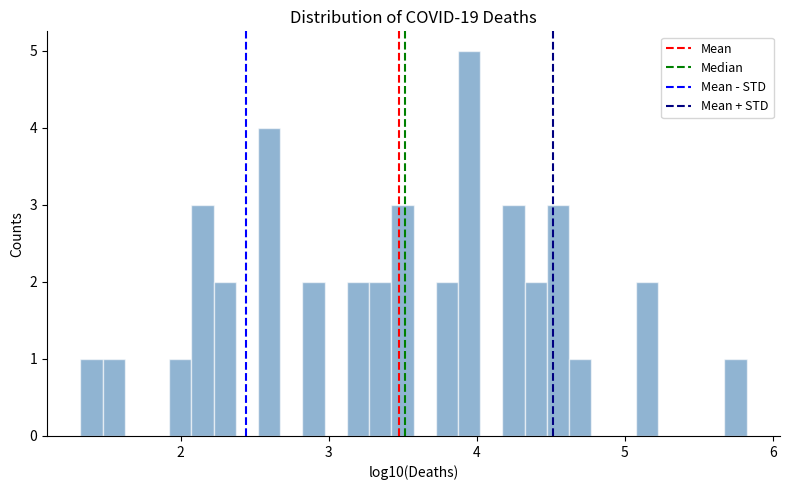

Read against the x-axis, roughly where is the centre of the tallest bar?

3.9